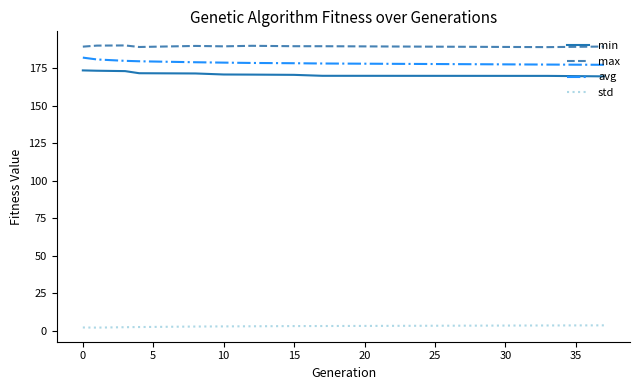

What are all the series names shown in the legend?

min, max, avg, std